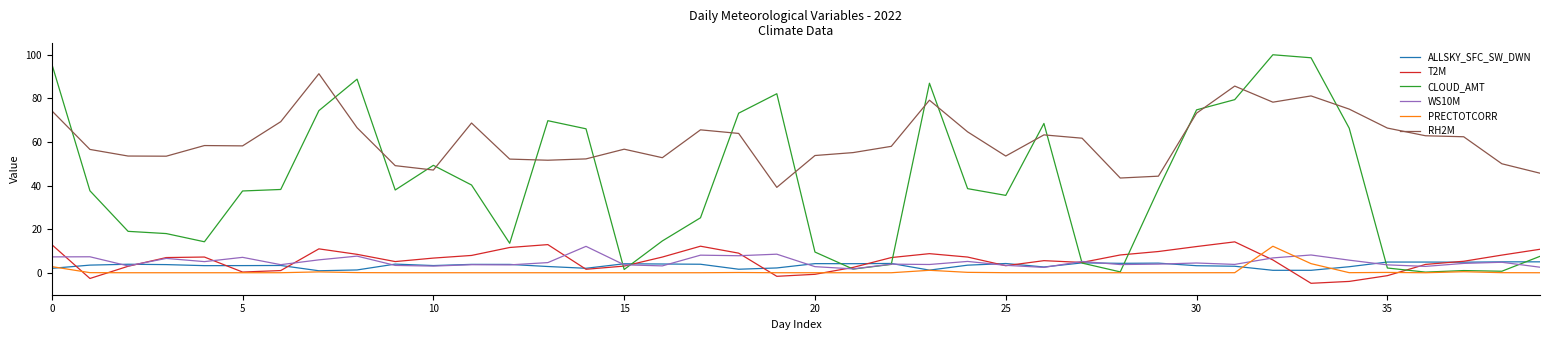

At how many categories does at least one series exceed 74?

10